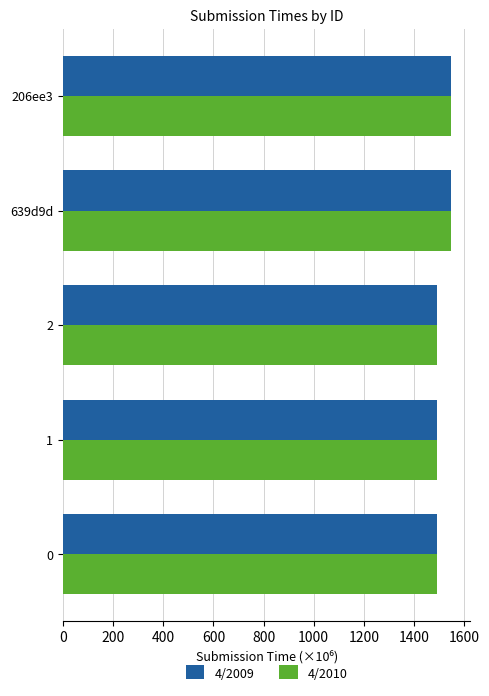

Is it true that 4/2010 equals 1493.4 at 0?

True